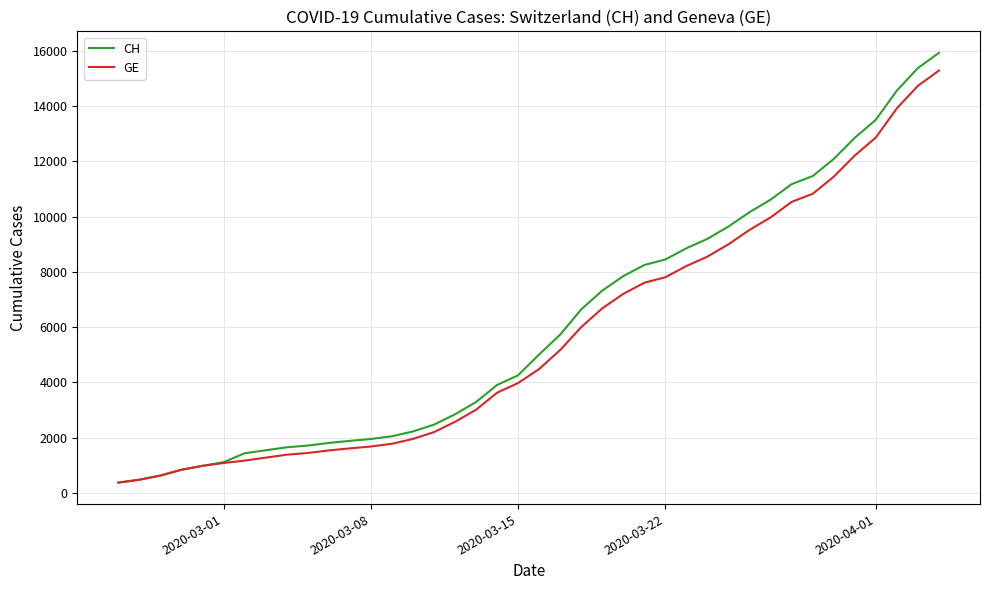

Which series has the largest range (max minus min)?

CH